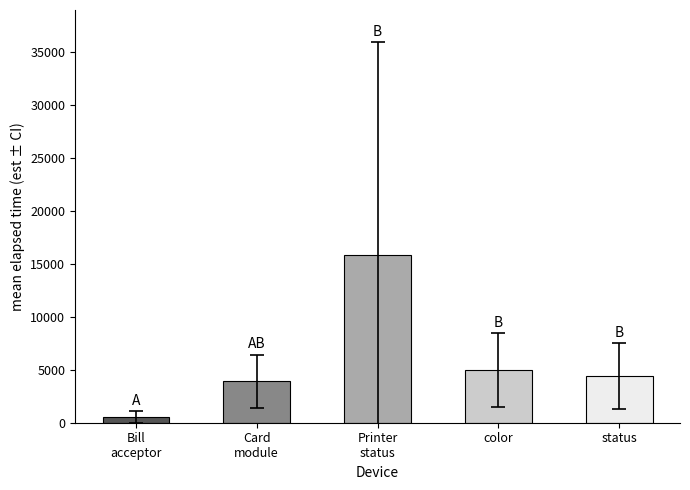

What is the sum of all values?

29641.5